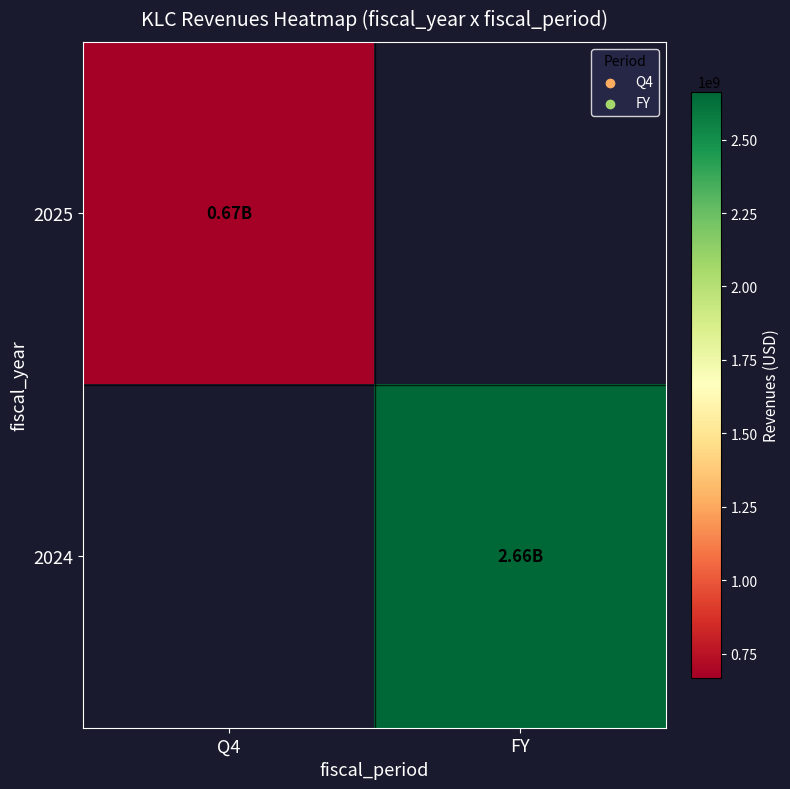

Read the 2025 value at Q4.

668244000.0